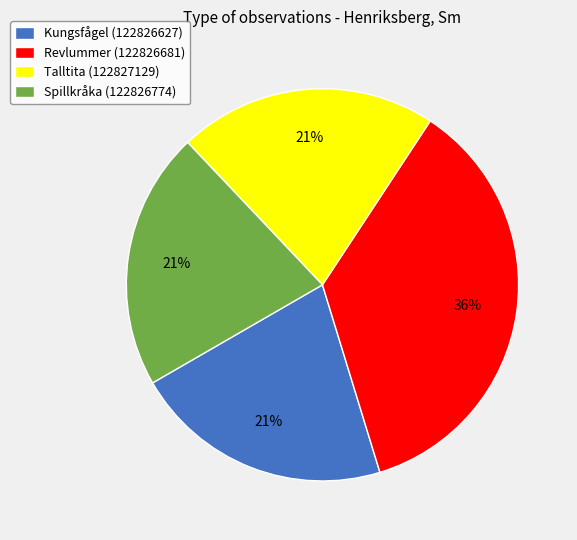

How many segments does this pie chart have?

4